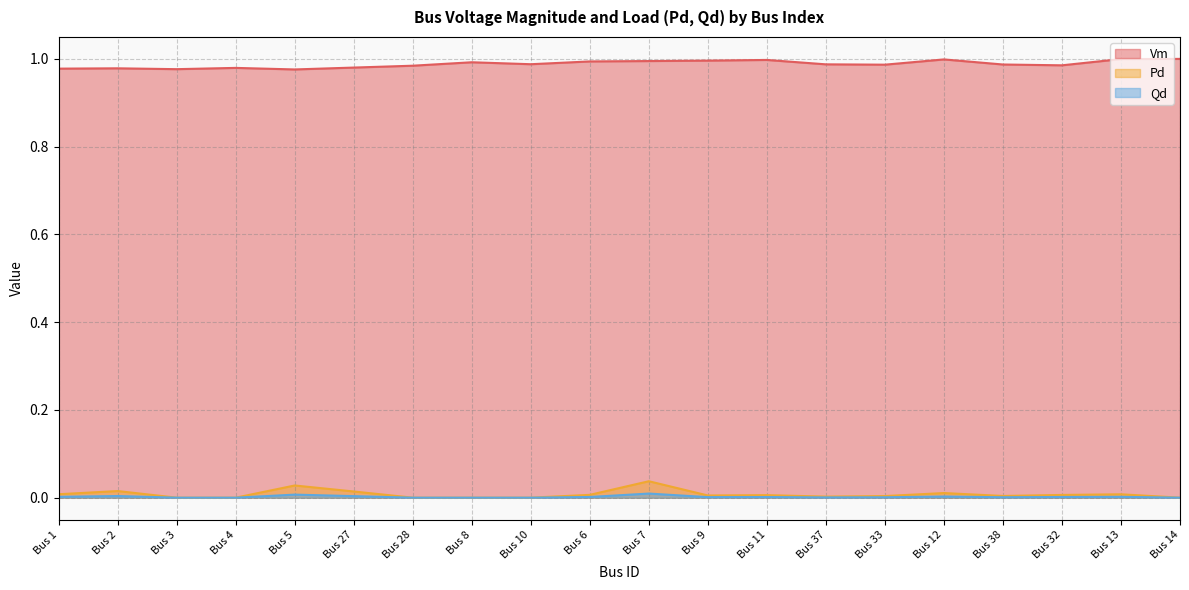

Reading left to right, what are all the values shown in this chart?

Vm: Bus 1=1.0	Bus 2=1.0	Bus 3=1.0	Bus 4=1.0	Bus 5=1.0	Bus 27=1.0	Bus 28=1.0	Bus 8=1.0	Bus 10=1.0	Bus 6=1.0	Bus 7=1.0	Bus 9=1.0	Bus 11=1.0	Bus 37=1.0	Bus 33=1.0	Bus 12=1.0	Bus 38=1.0	Bus 32=1.0	Bus 13=1.0	Bus 14=1.0
Pd: Bus 1=0.0	Bus 2=0.0	Bus 3=0.0	Bus 4=0.0	Bus 5=0.0	Bus 27=0.0	Bus 28=0.0	Bus 8=0.0	Bus 10=0.0	Bus 6=0.0	Bus 7=0.0	Bus 9=0.0	Bus 11=0.0	Bus 37=0.0	Bus 33=0.0	Bus 12=0.0	Bus 38=0.0	Bus 32=0.0	Bus 13=0.0	Bus 14=0.0
Qd: Bus 1=0.0	Bus 2=0.0	Bus 3=0.0	Bus 4=0.0	Bus 5=0.0	Bus 27=0.0	Bus 28=0.0	Bus 8=0.0	Bus 10=0.0	Bus 6=0.0	Bus 7=0.0	Bus 9=0.0	Bus 11=0.0	Bus 37=0.0	Bus 33=0.0	Bus 12=0.0	Bus 38=0.0	Bus 32=0.0	Bus 13=0.0	Bus 14=0.0